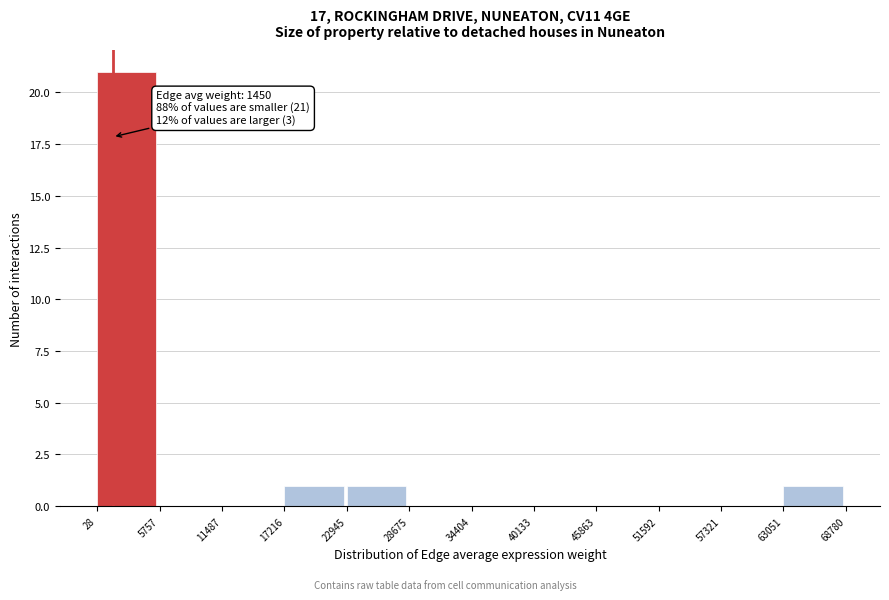

Which range on the x-axis has the tallest bar?

28 to 5757